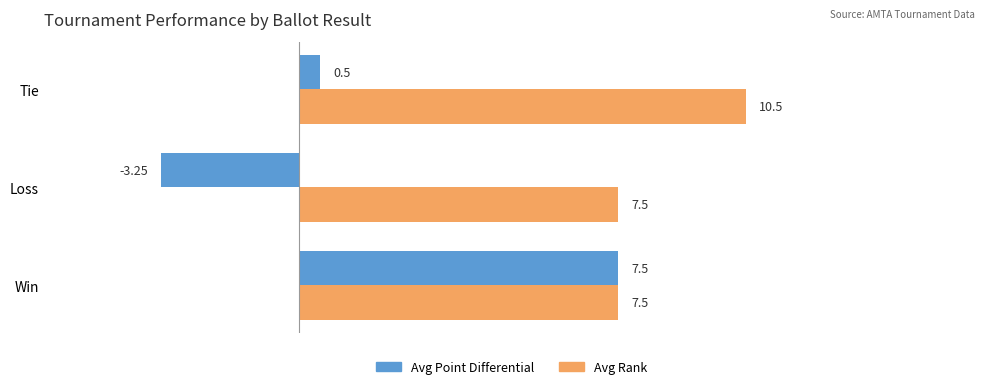

Which series has the widest spread of values?

Avg Point Differential